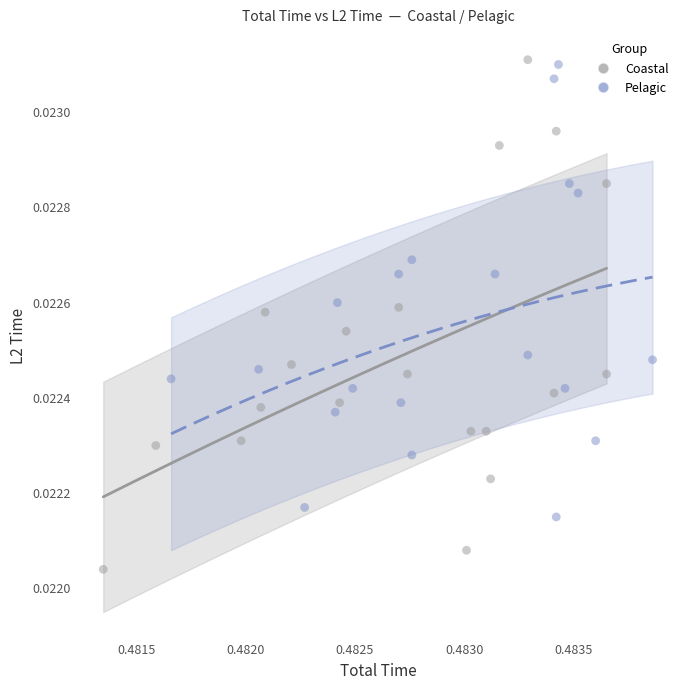

Which series contains the lowest Y value?

Coastal